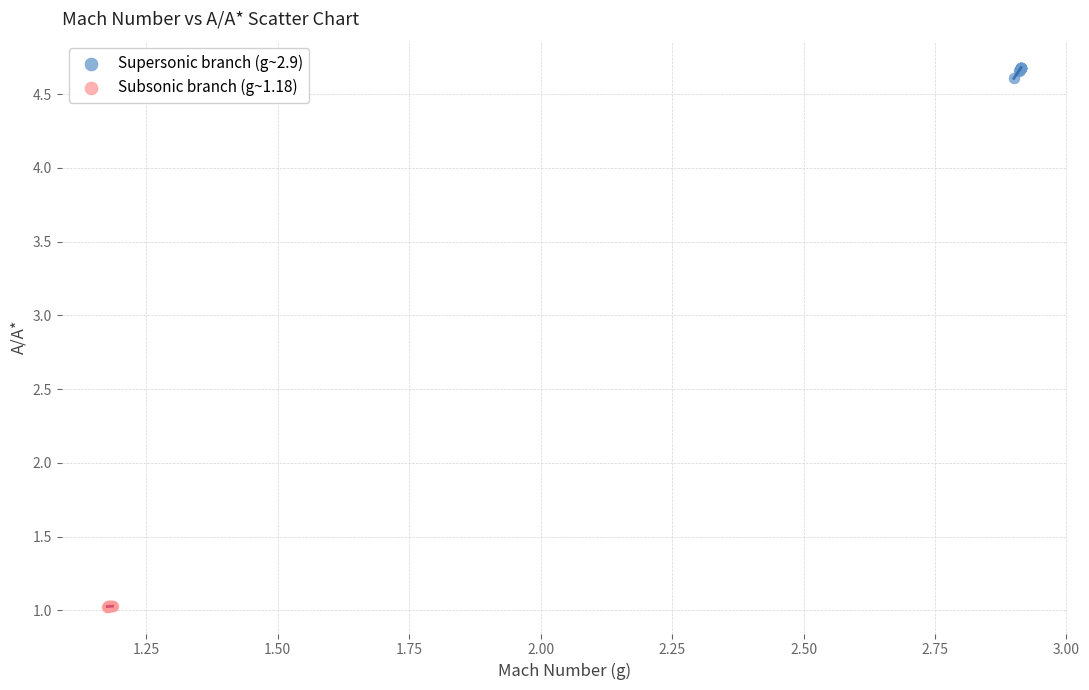

Which series contains the highest Y value?

Supersonic branch (g~2.9)